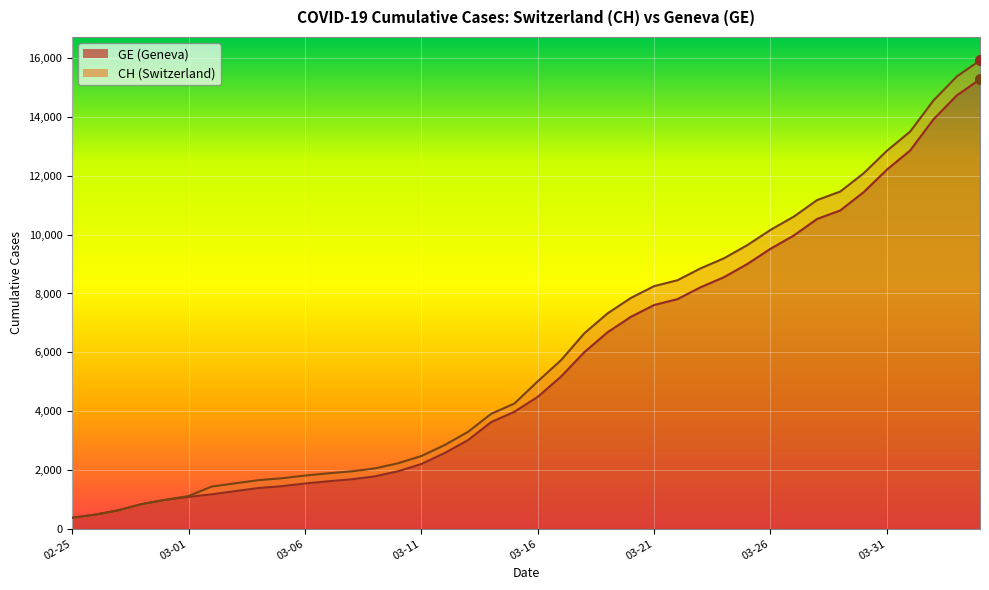

What are all the series names shown in the legend?

CH, GE